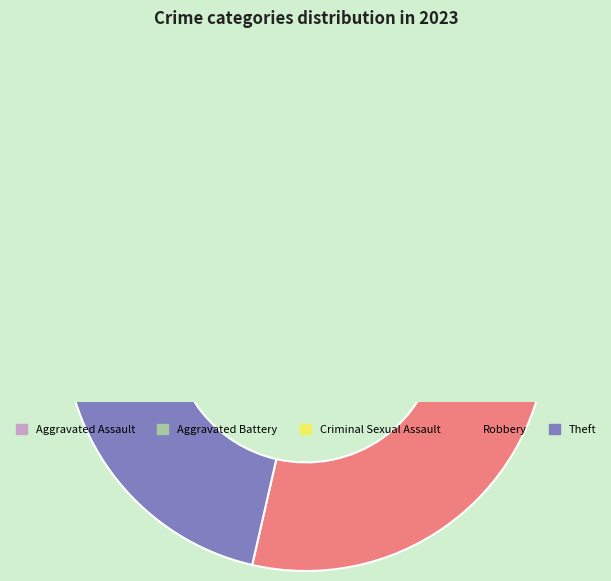

How much of the chart is everything except Criminal Sexual Assault?

96.4%